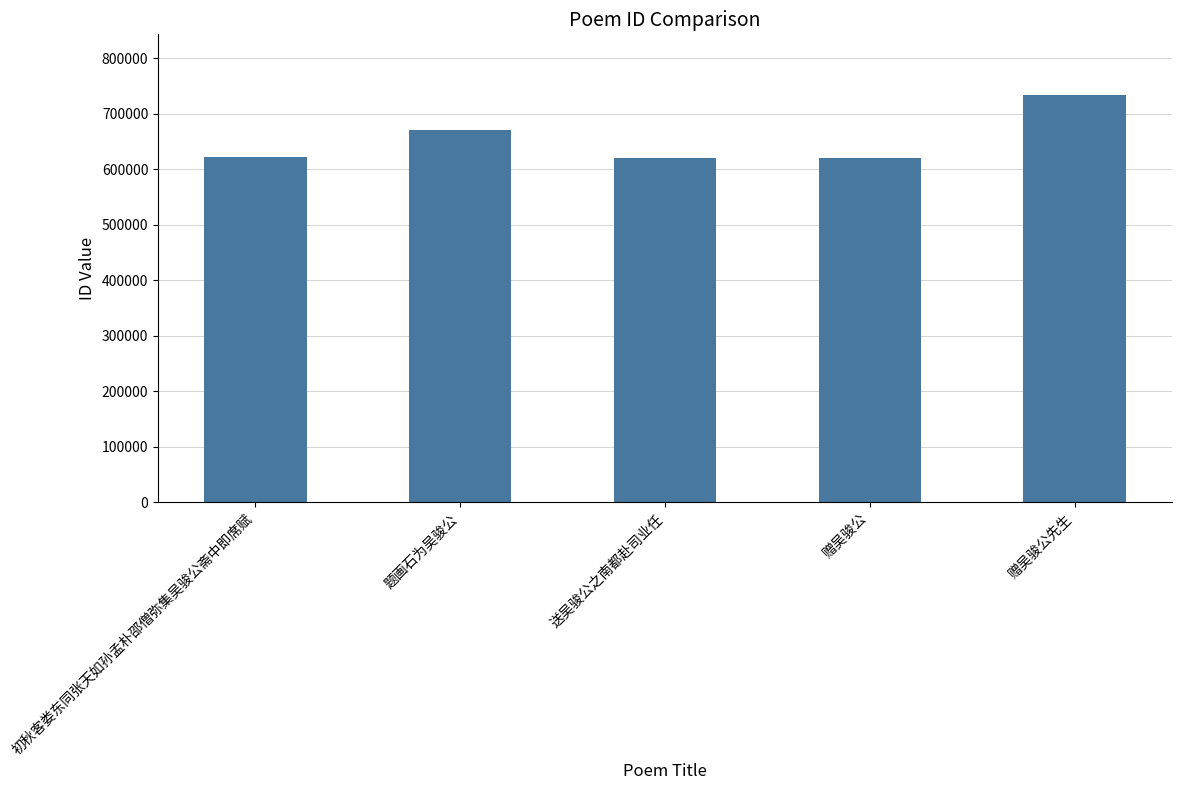

What is the difference between the maximum and minimum values?

112000